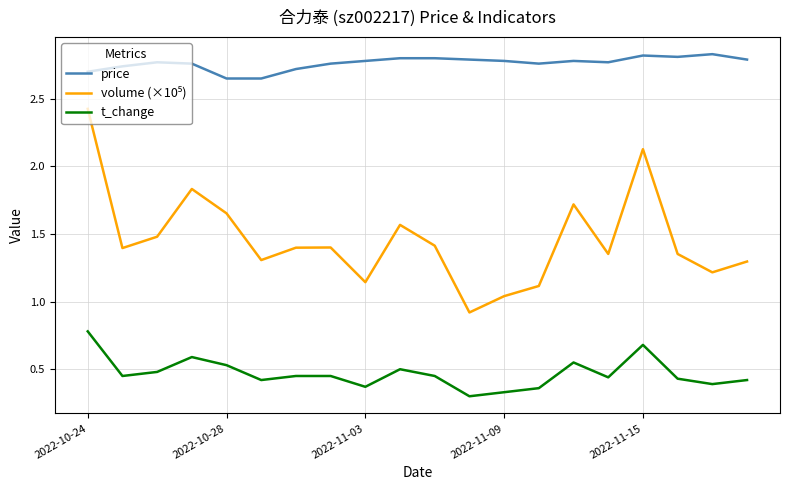

True or false: t_change and price cross at least once.

False